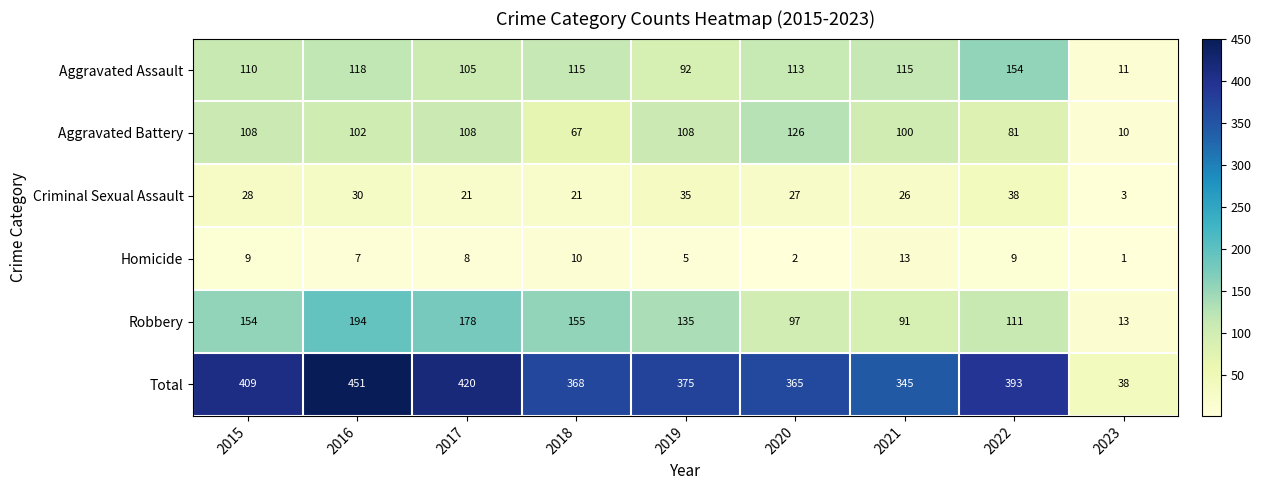

What is the difference between the highest and lowest values at 2018?

358